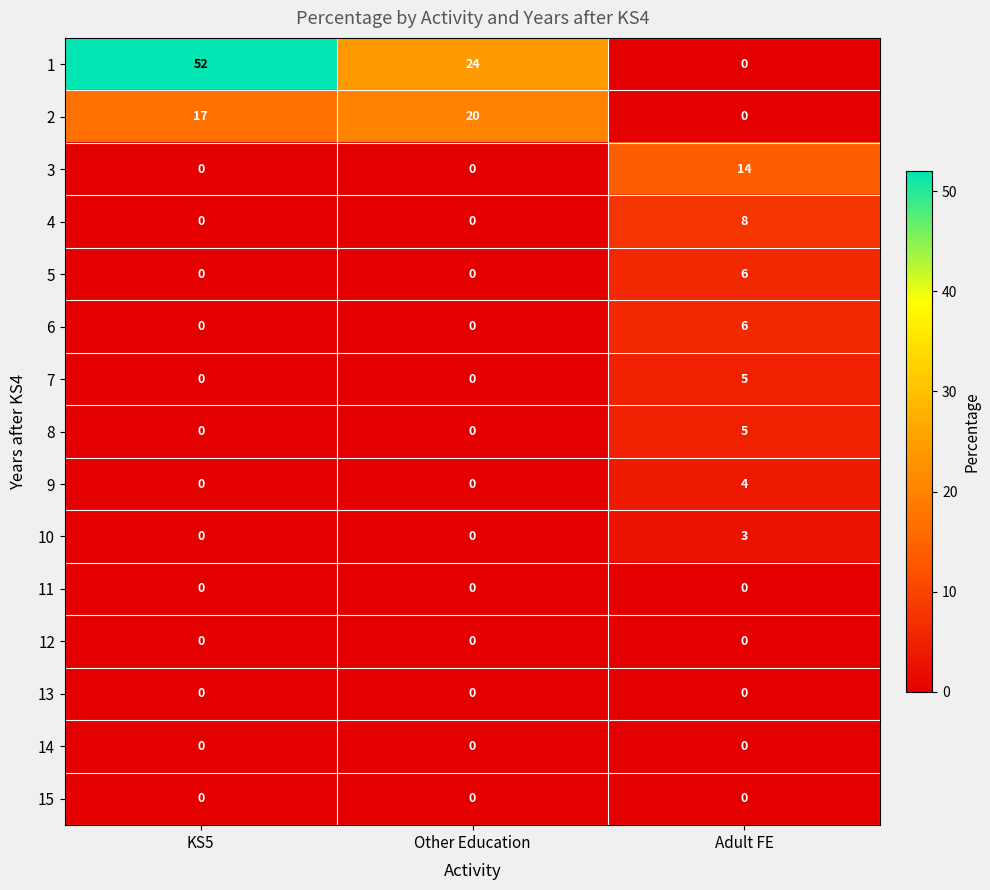

What is the maximum value for 4?

8